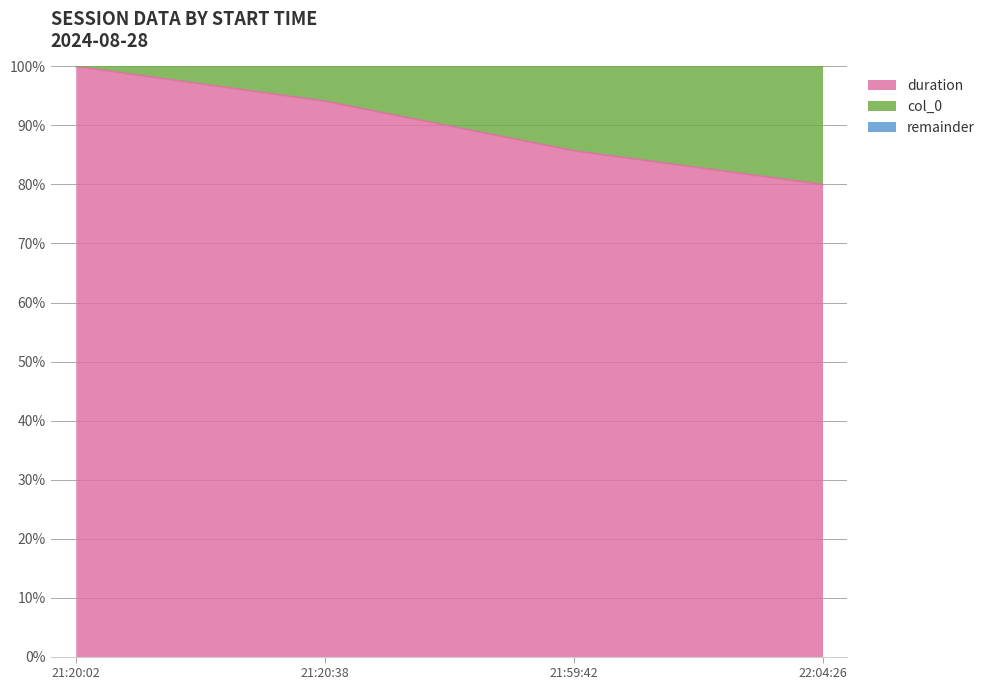

What is the maximum value for duration?

100.0